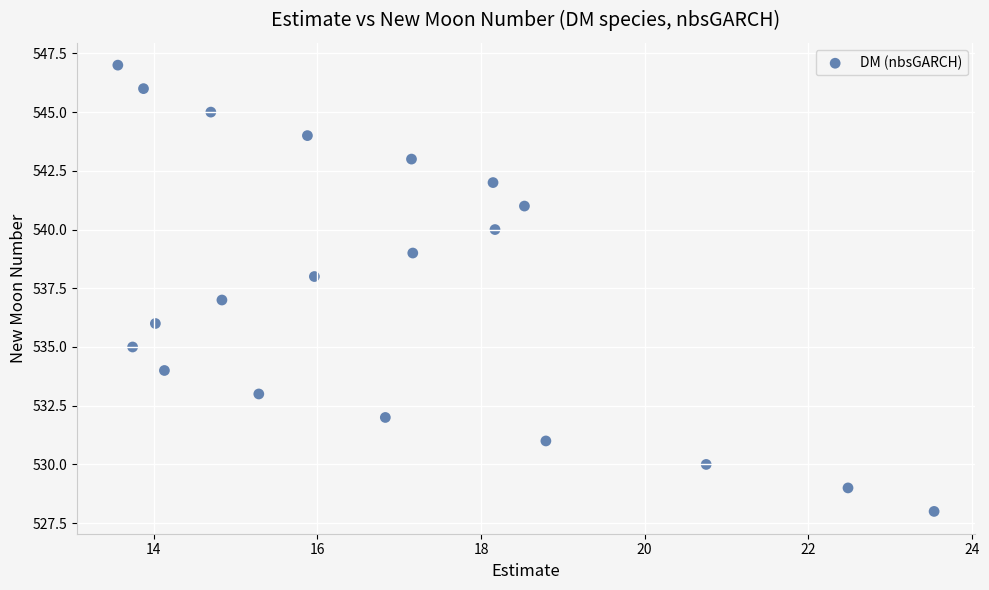

How many data points are displayed?

20